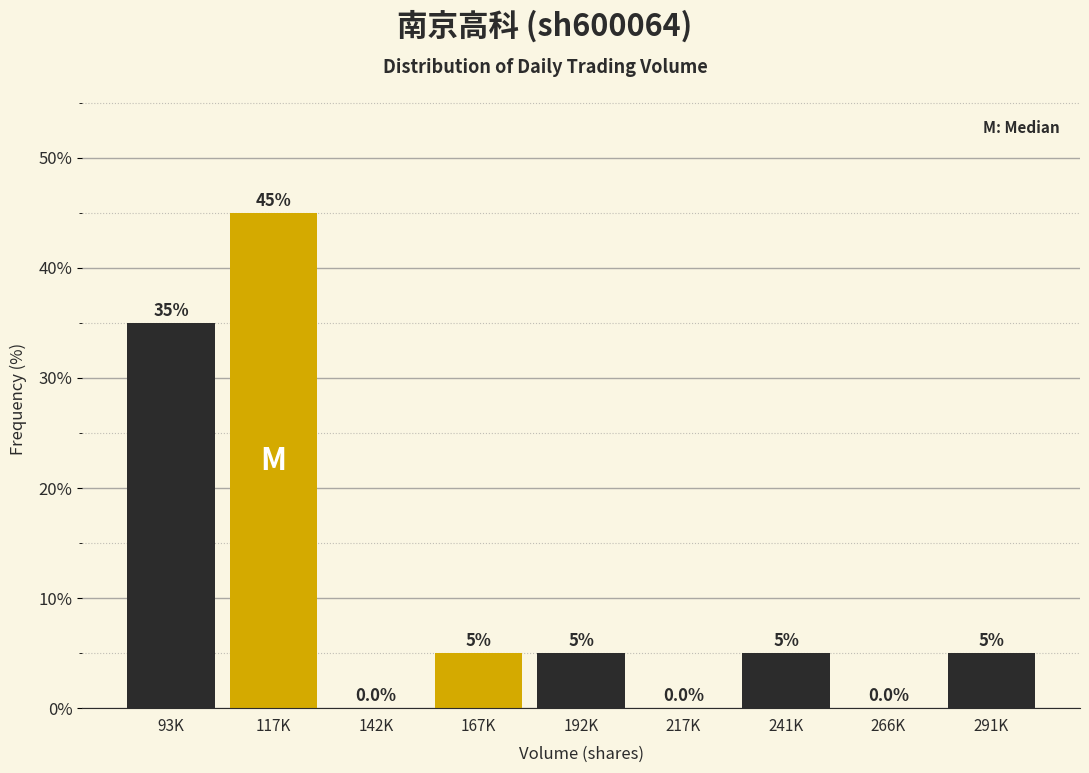

Reading left to right, what are all the values shown in this chart?

93K=35	117K=45	142K=0	167K=5	192K=5	217K=0	241K=5	266K=0	291K=5